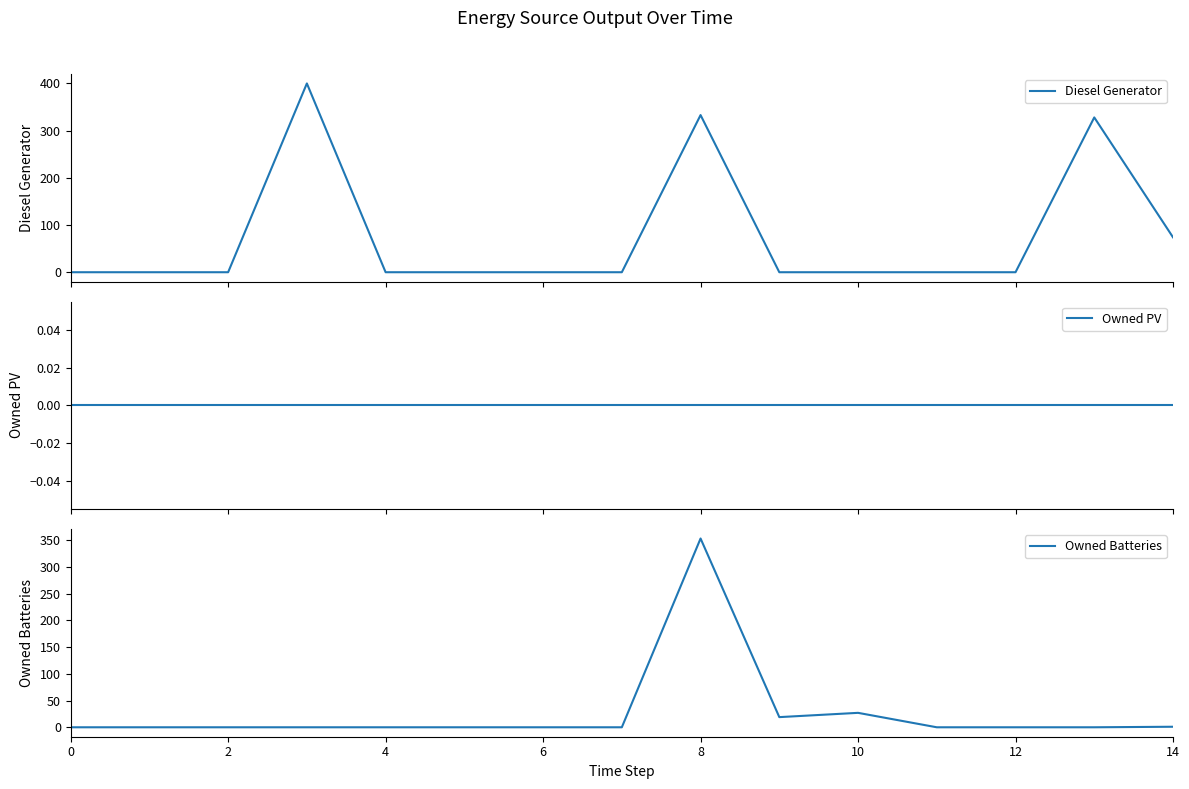

Which series has the largest range (max minus min)?

Diesel Generator